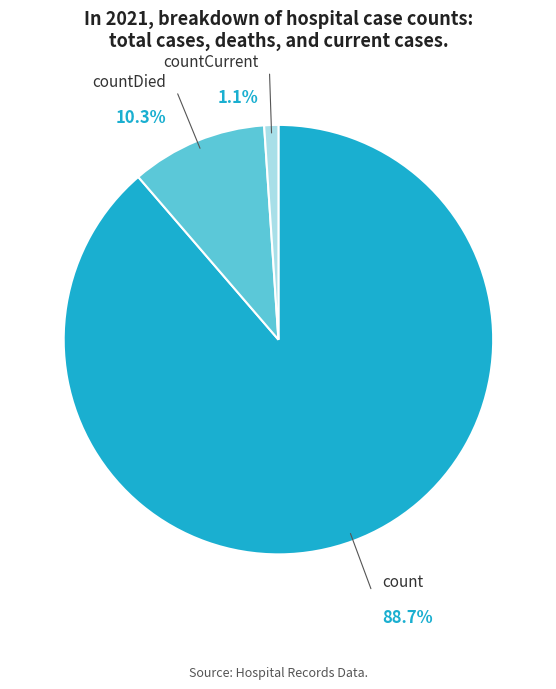

What percentage is the count slice, to the nearest percent?

89%